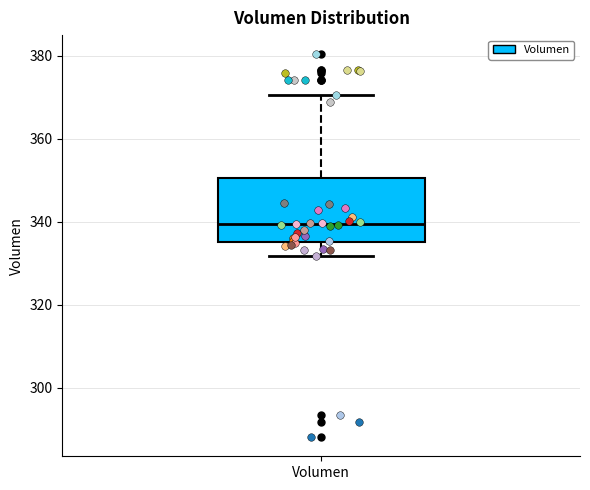

Transcribe this box plot: give where the median line is, the range the box spans, and where the two whiskers end, as read against the y-axis. The values are not printed on the chart, so give them approximately, as read against the axis.

median 340, box 336 to 350, whiskers 332 to 370